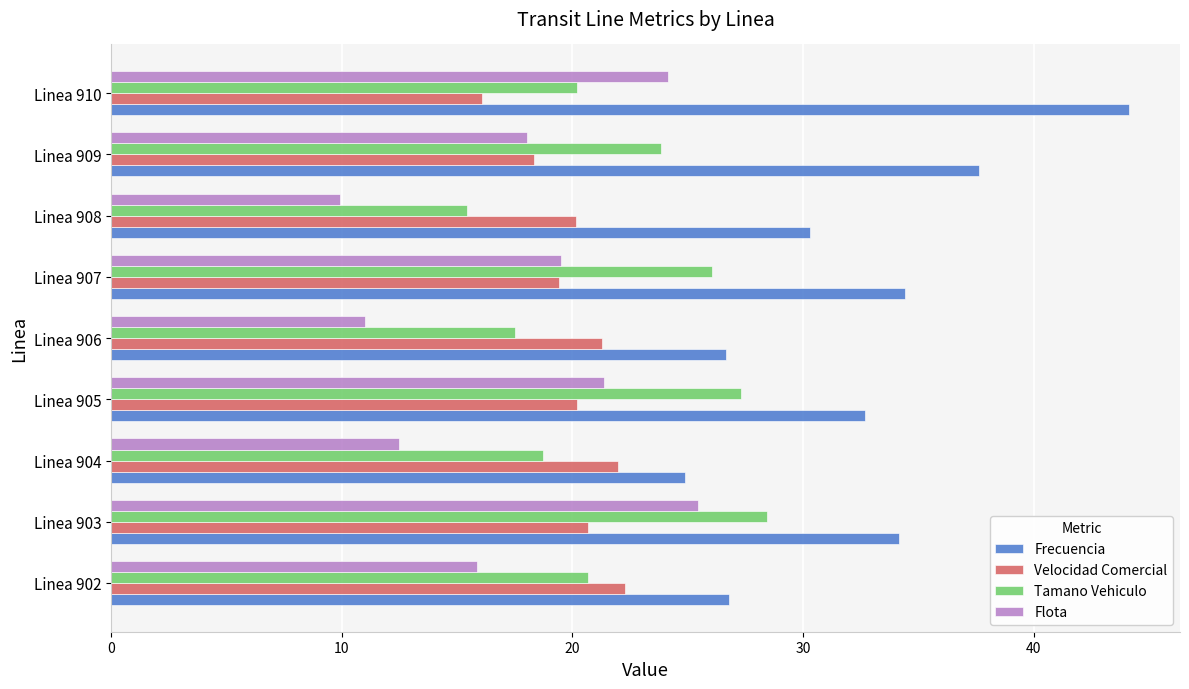

Count the number of categories in the chart.

9